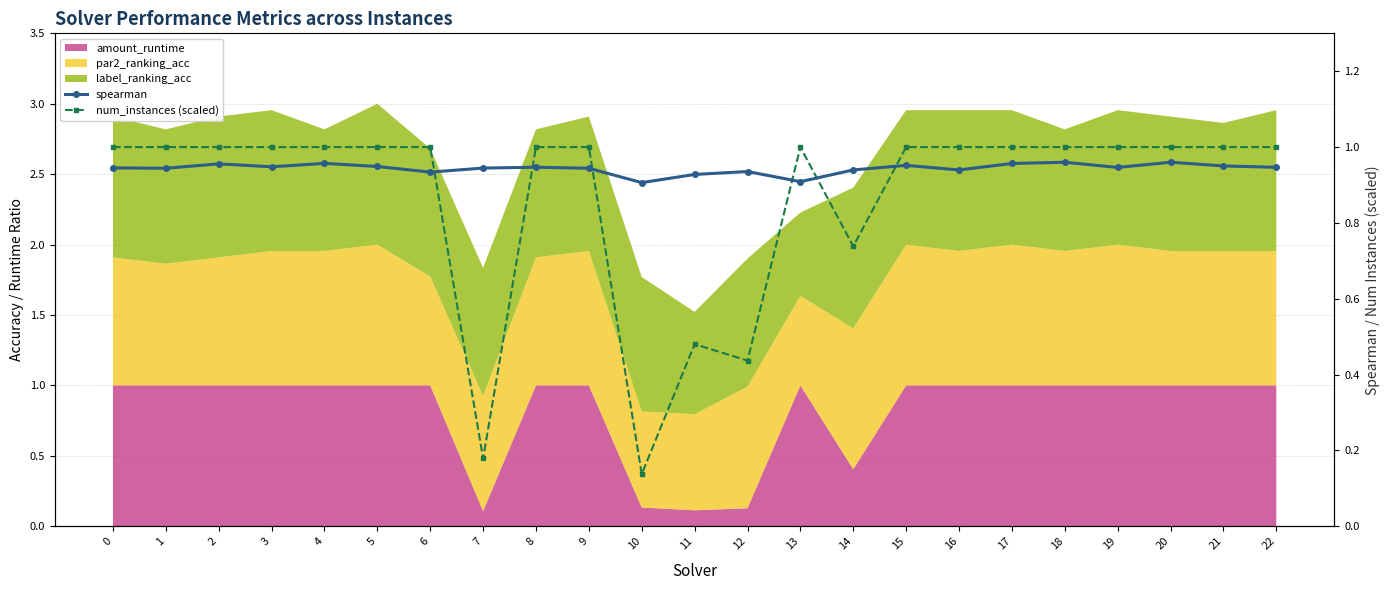

How many interior local peaks does the spearman series have?

7